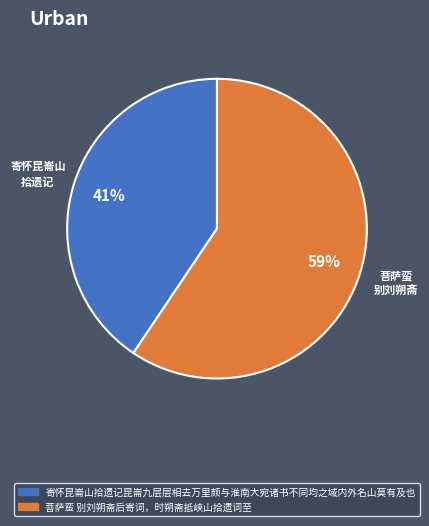

To the nearest percent, what percentage of the pie is 寄怀昆崙山拾遗记昆崙九层层相去万里颇与淮南大宛诸书不同均之域内外名山莫有及也?

41%